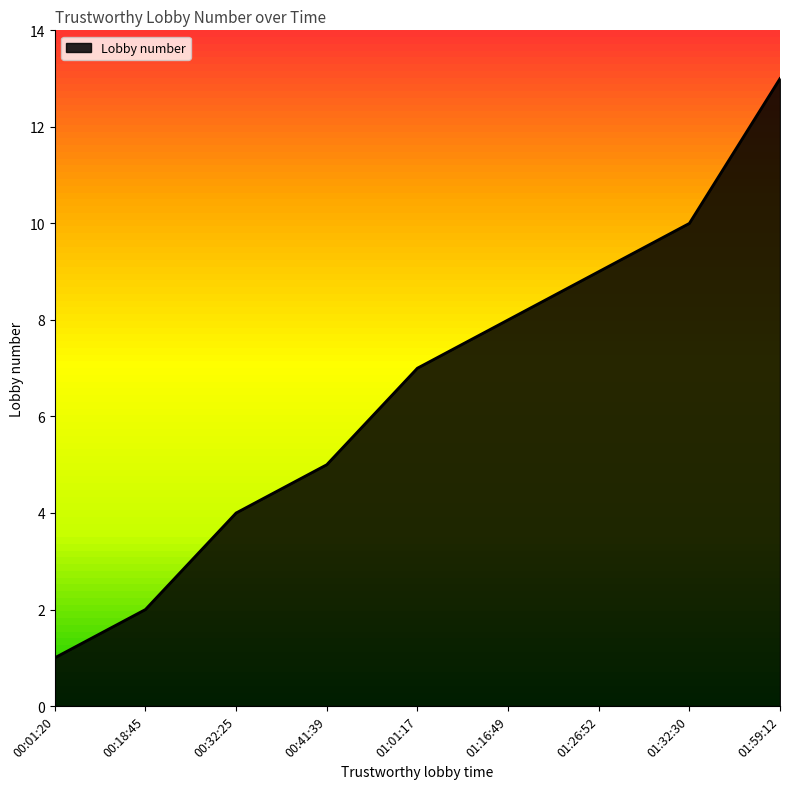

Read the value at 00:01:20.

1